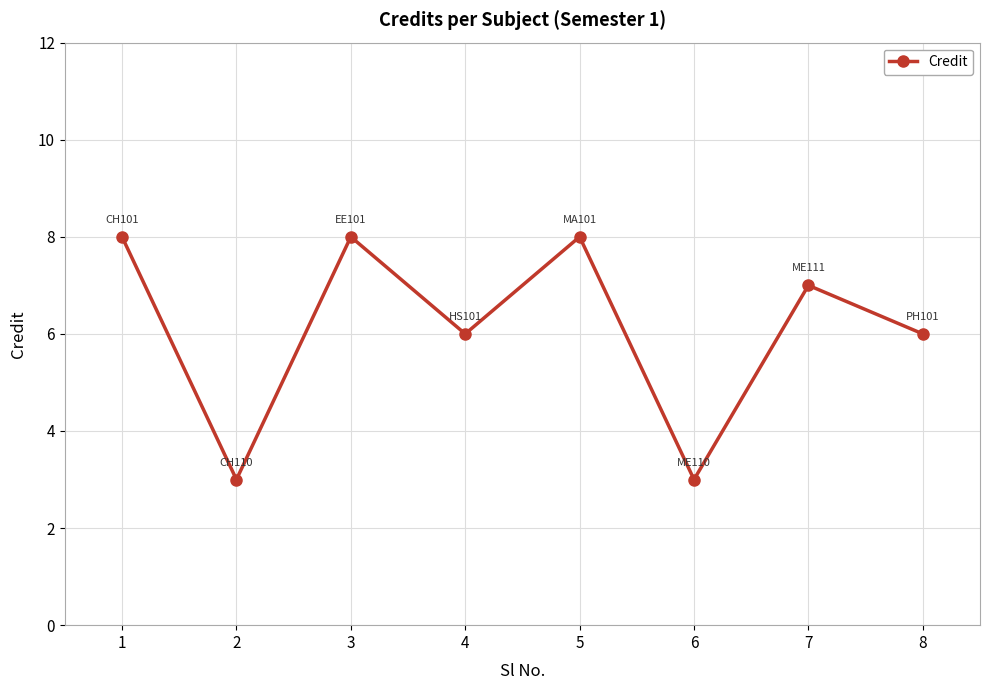

The chart shows a value of 5 at 7. True or false?

False